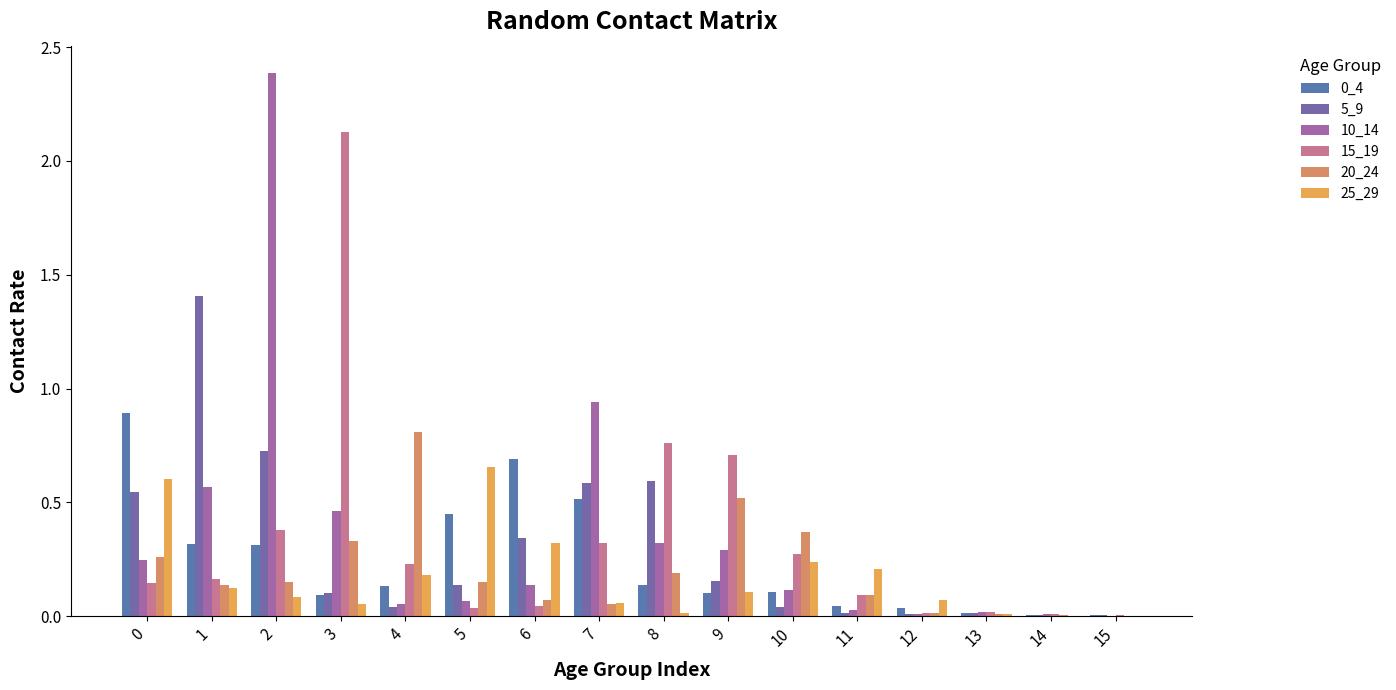

Rank the categories by 5_9 value from lowest to highest.

14, 15, 12, 13, 11, 10, 4, 3, 5, 9, 6, 0, 7, 8, 2, 1